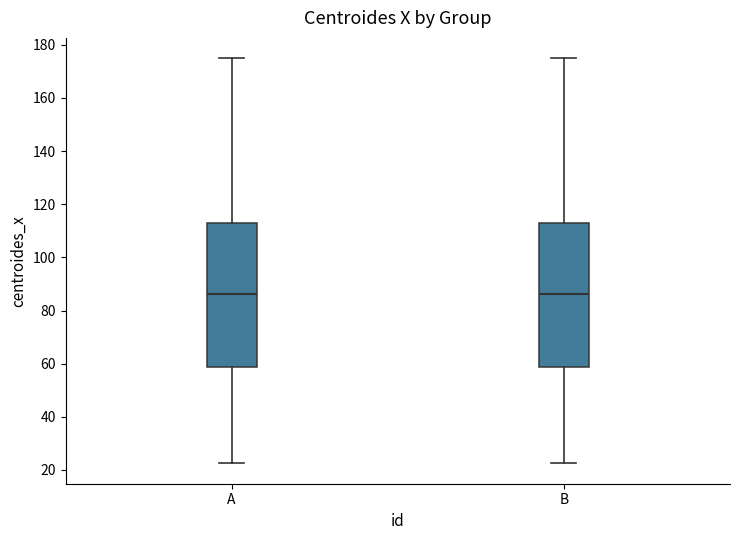

Reading left to right, transcribe this box plot: for each box, give where its median line is, the range the box spans, and where its two whiskers end, as read against the y-axis. The values are not printed on the chart, so give them approximately, as read against the axis.

A: median 86, box 58 to 112, whiskers 22 to 174
B: median 86, box 58 to 112, whiskers 22 to 174